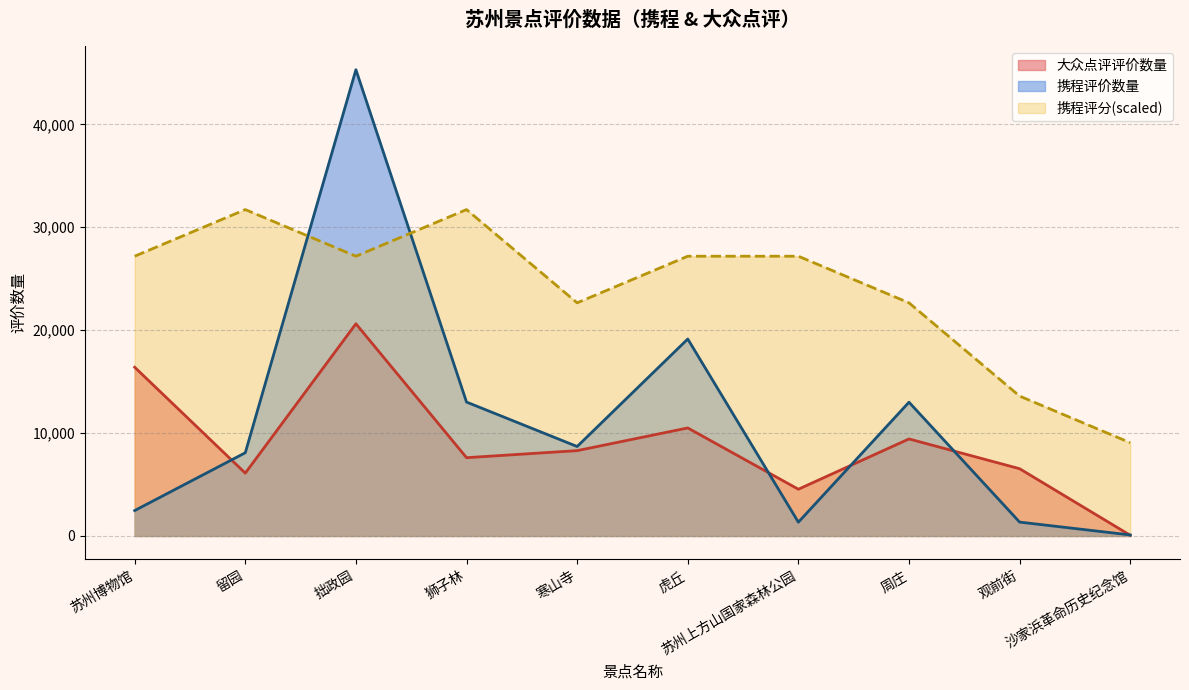

What is the difference between the 携程评价数量 values at 拙政园 and 虎丘?

26169.0